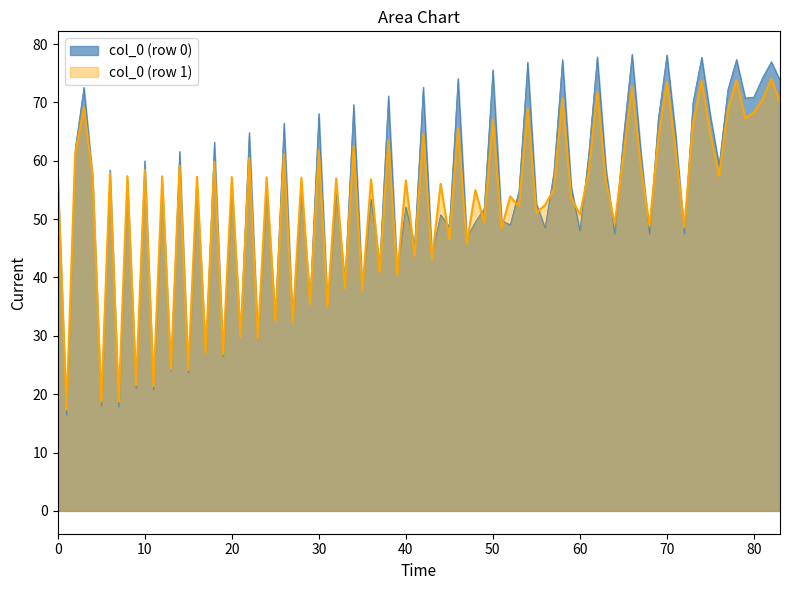

The value of col_0 (row 1) at 40 is 77.7. True or false?

False